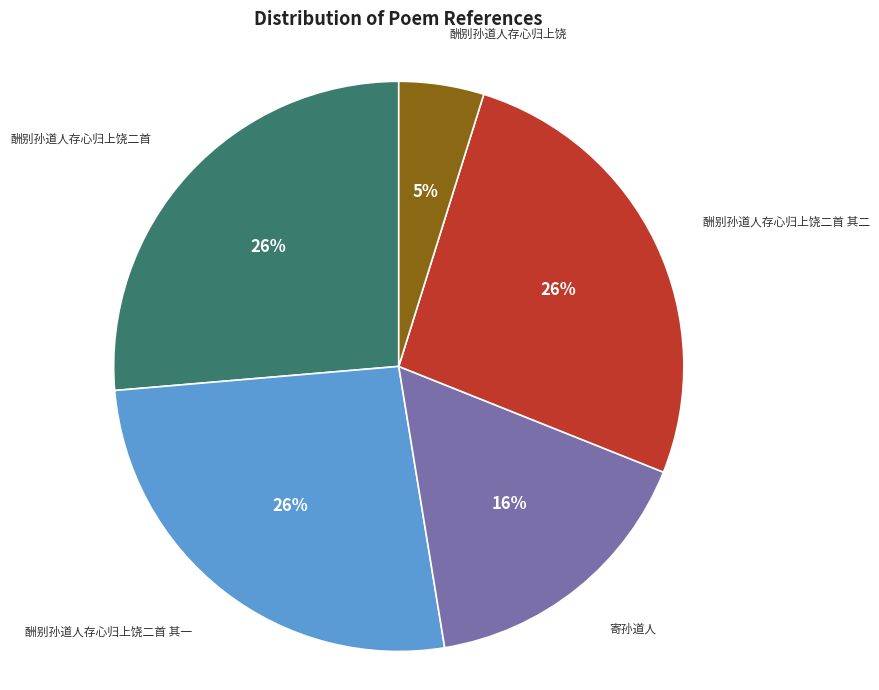

To the nearest percent, what is the average slice percentage?

20%